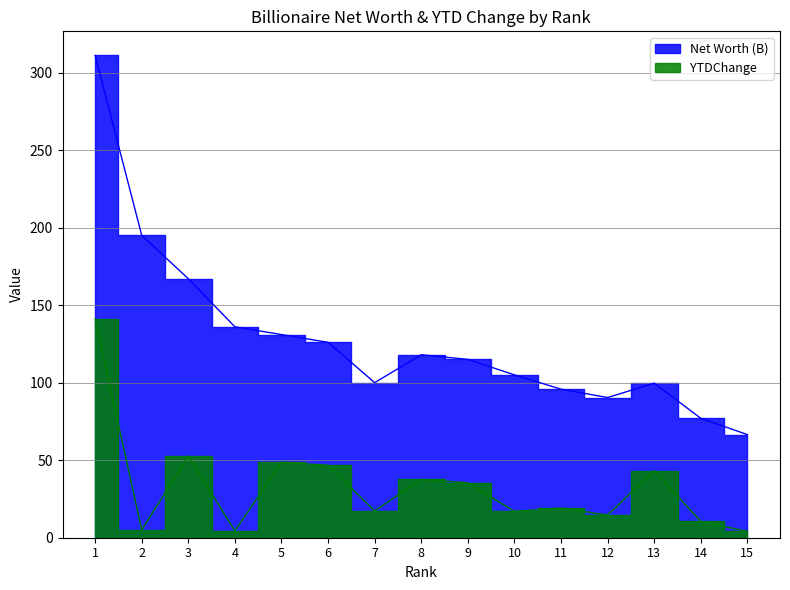

How many data points in Net Worth (B) are less than 115?

7